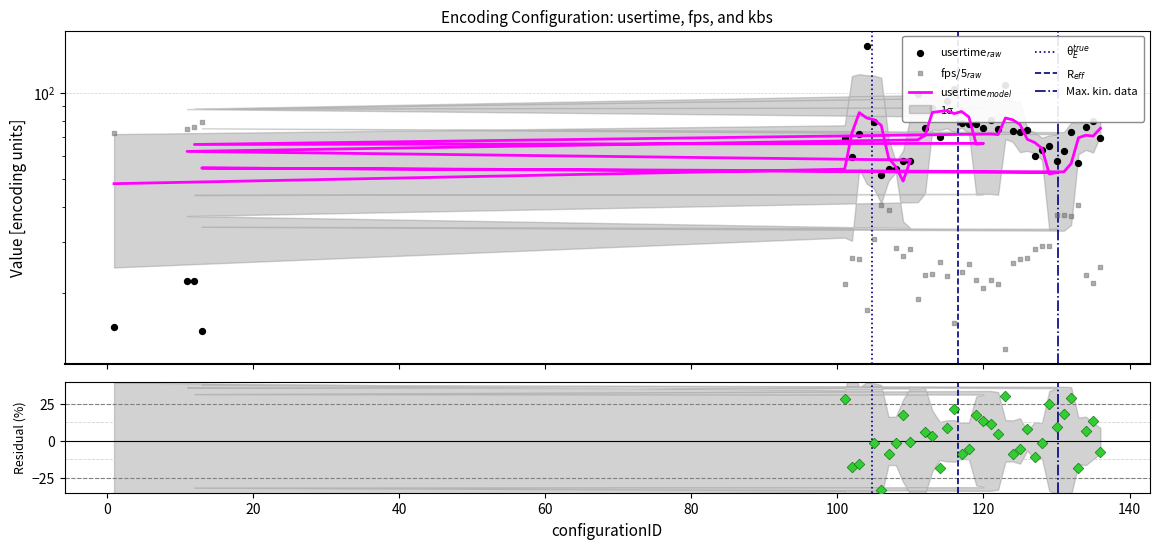

Which series contains the highest Y value?

usertime